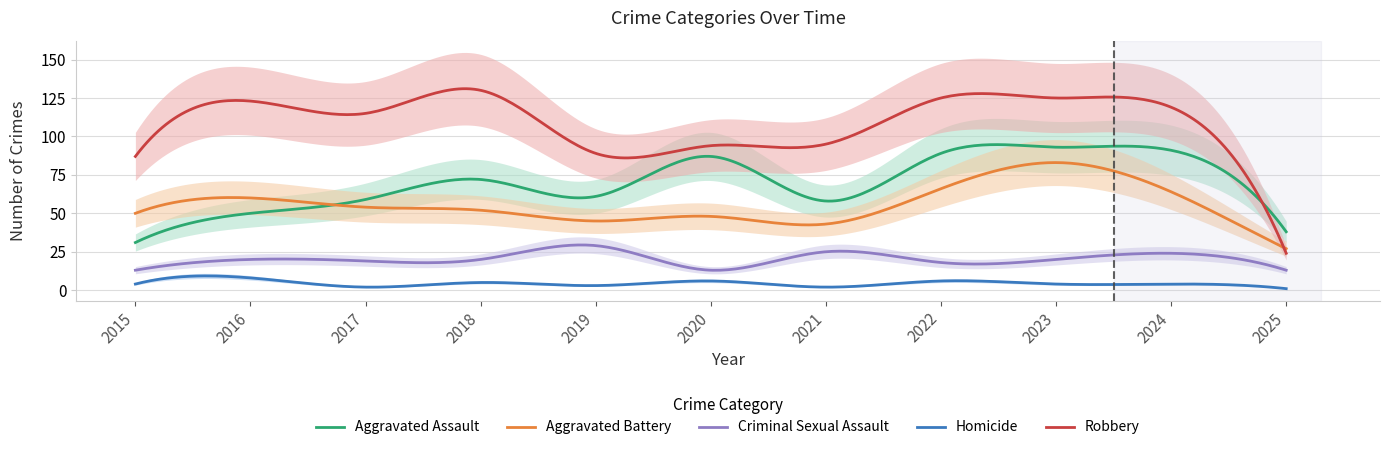

Rank the series by their maximum value, from lowest to highest.

Homicide, Criminal Sexual Assault, Aggravated Battery, Aggravated Assault, Robbery